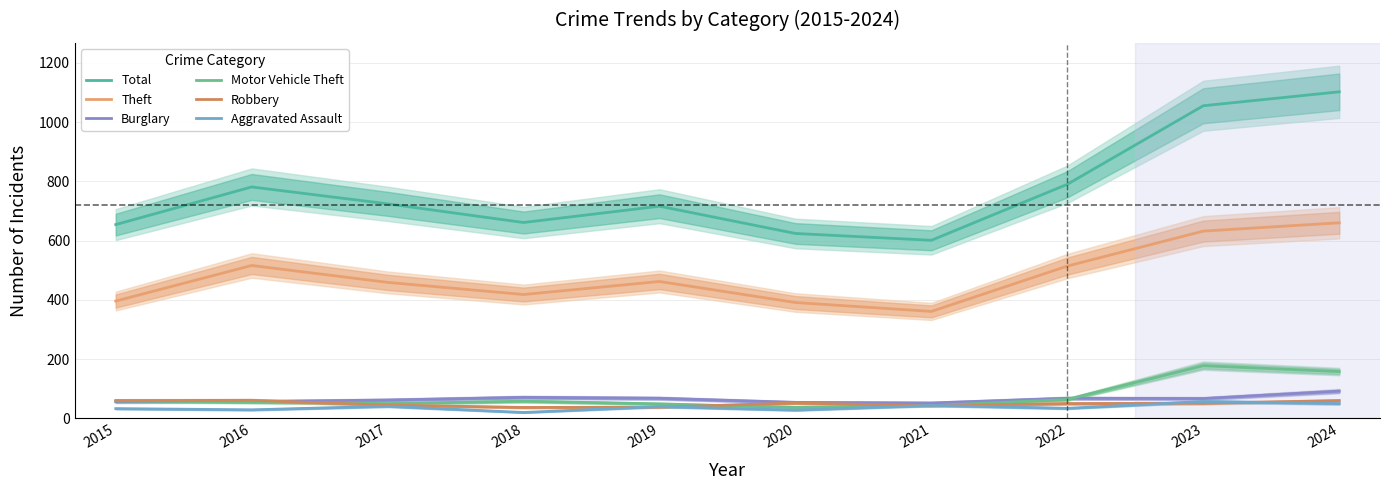

True or false: Burglary and Theft cross at least once.

False